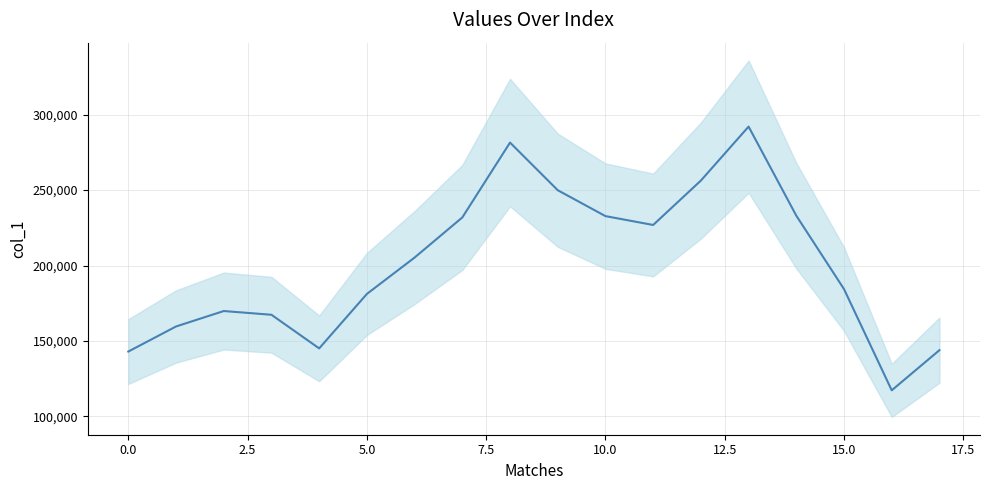

What is the minimum value shown in the chart?

117331